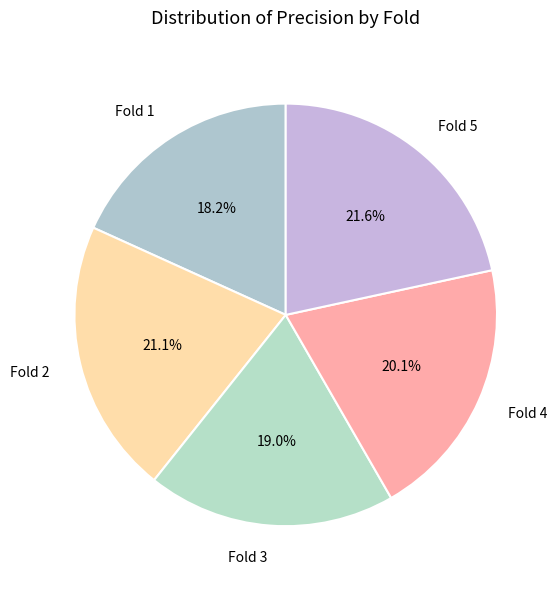

What percentage is NOT represented by Fold 4?

79.9%